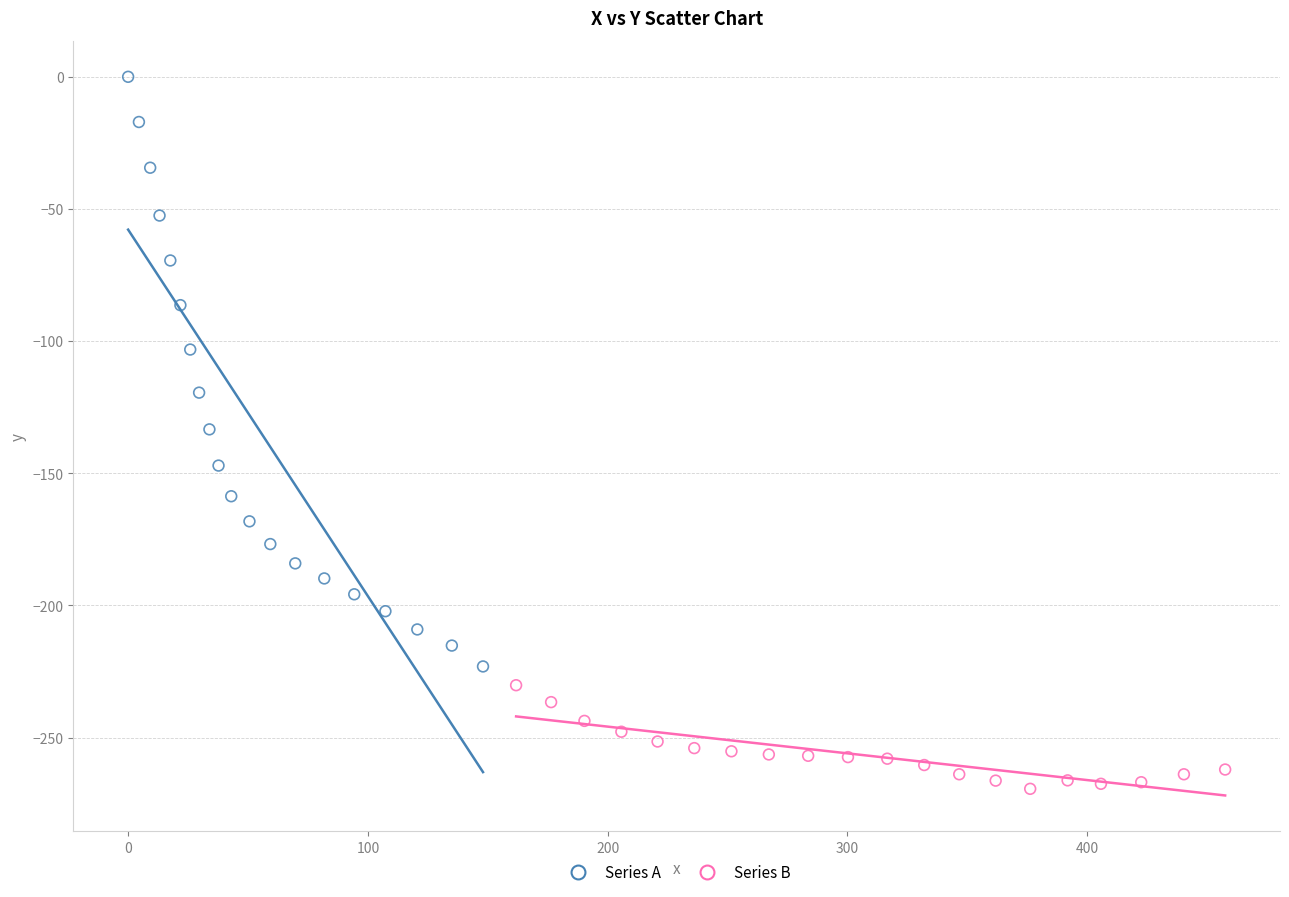

What are all the series names shown in the legend?

Series A, Series B